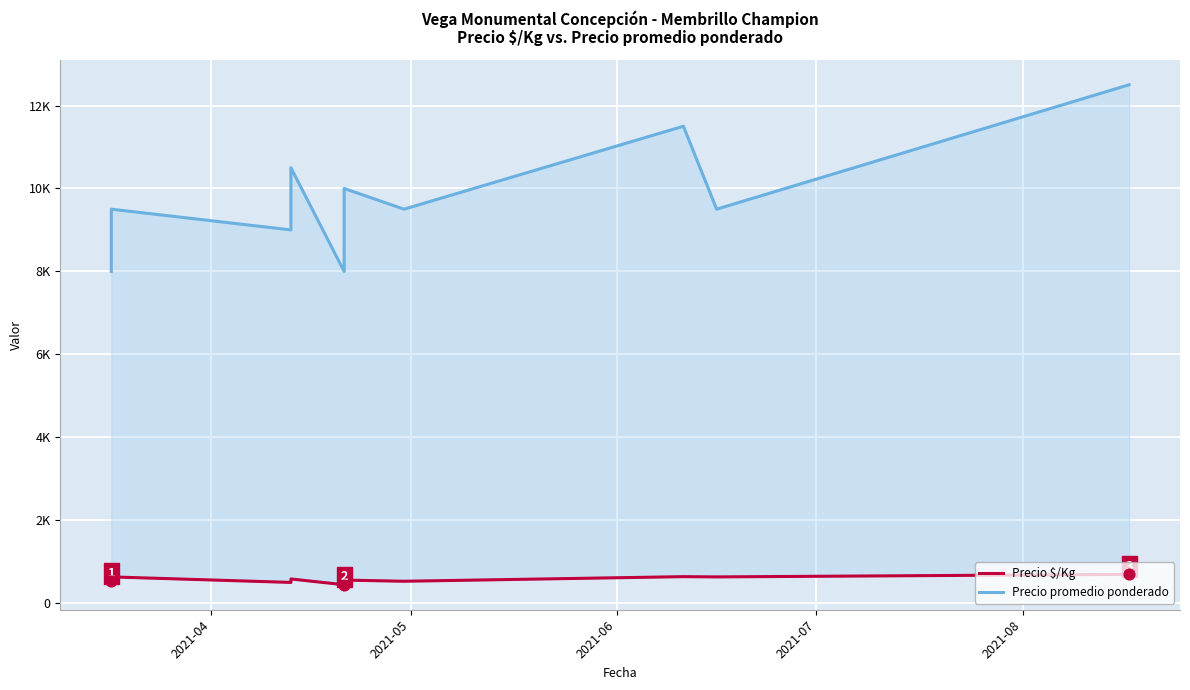

Which series has the widest spread of Y values?

Precio promedio ponderado